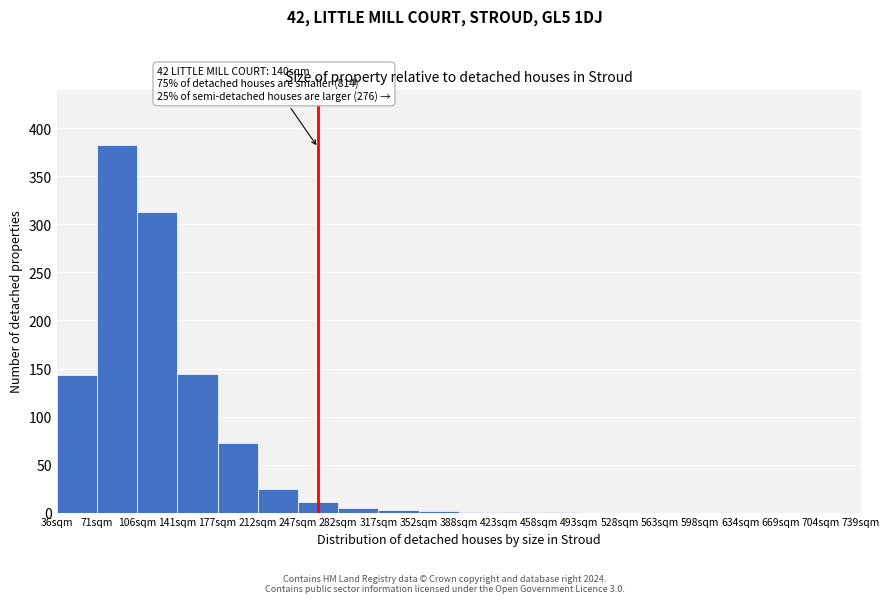

What is the sum of all values?

1104